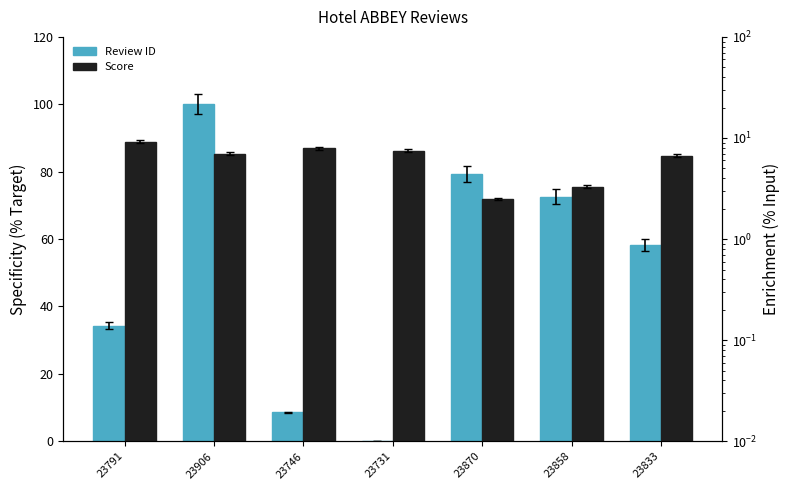

List the series in order of their overall mean, highest first.

Review ID, Score